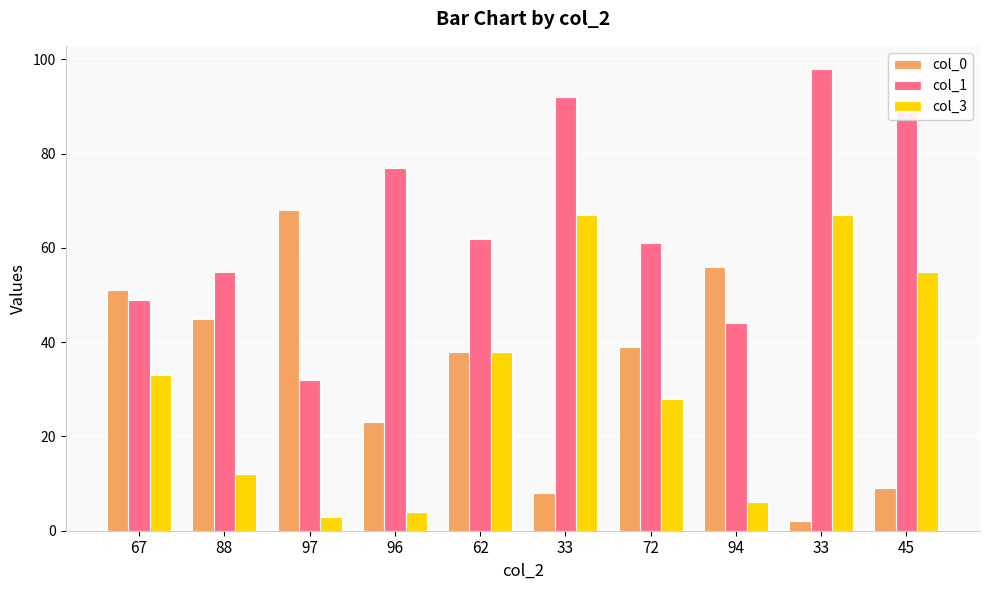

What is the label of the 3rd bar from the right?

94